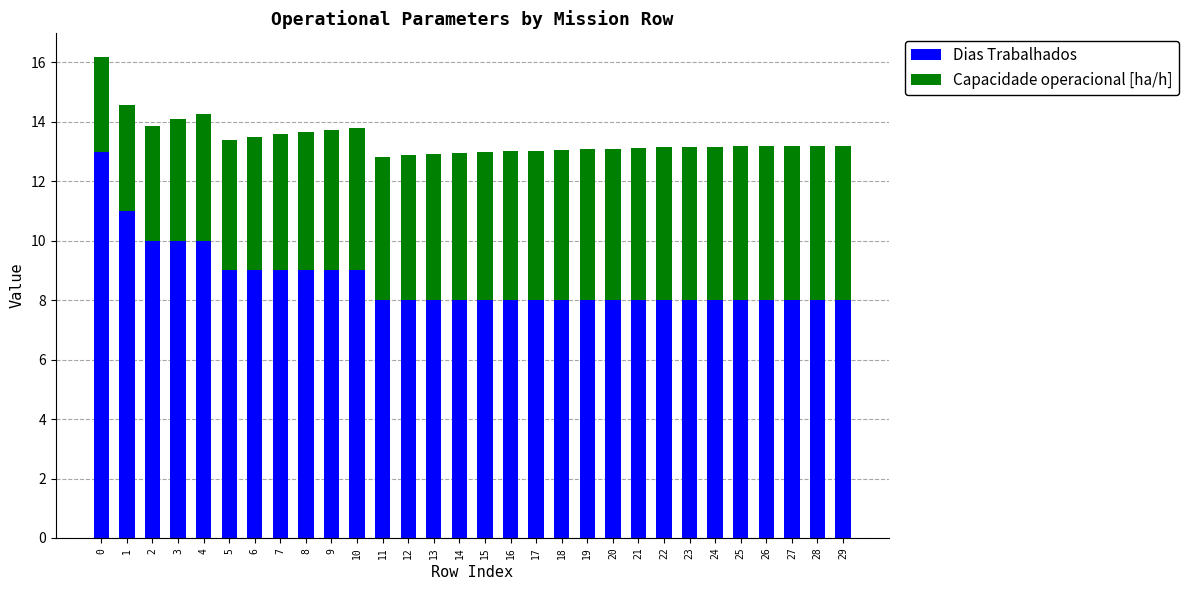

What is the minimum value for Dias Trabalhados?

8.0